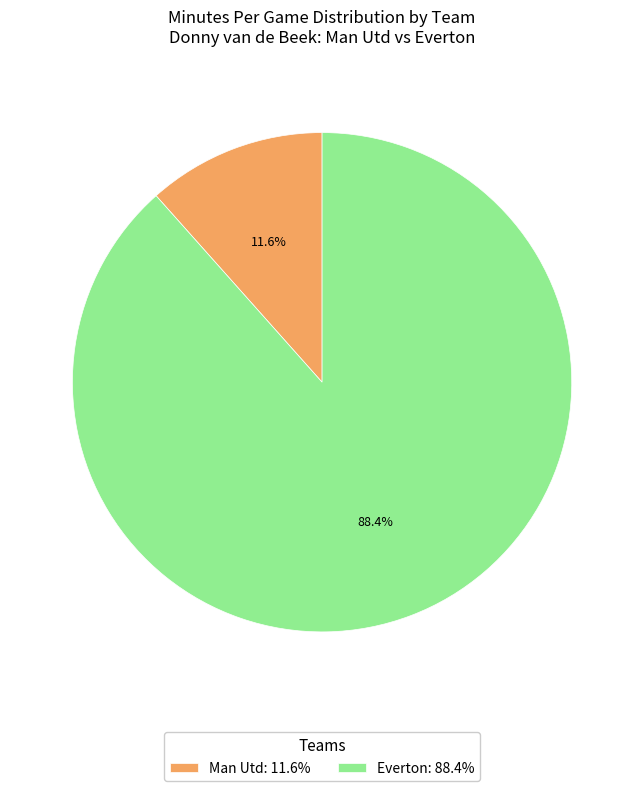

Rank the categories by value from lowest to highest.

Man Utd, Everton